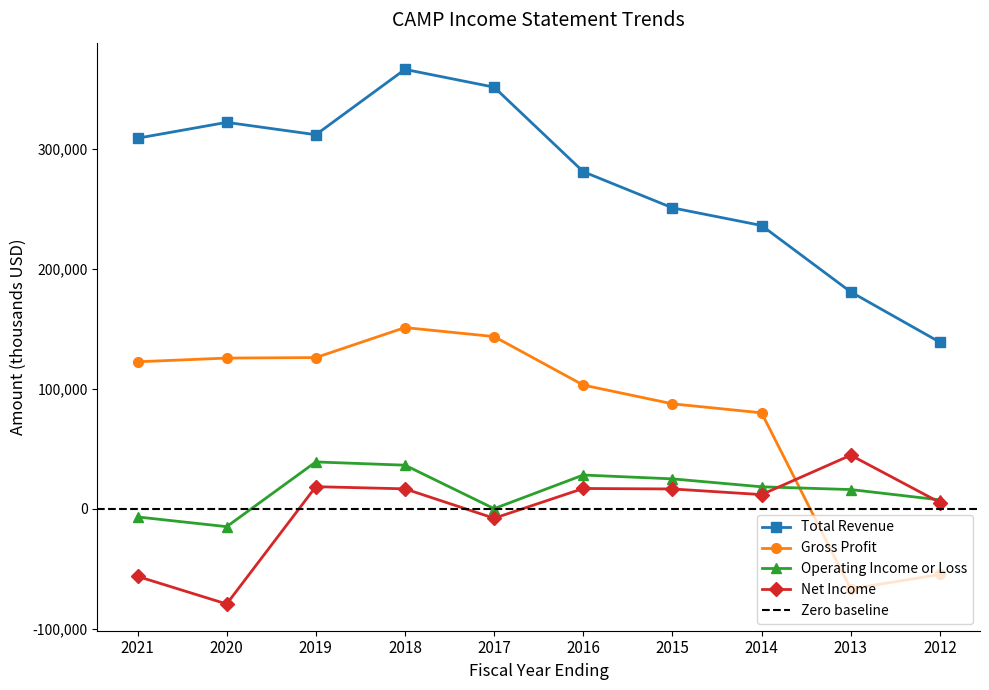

Between 2016 and 2012, which is larger?

2016